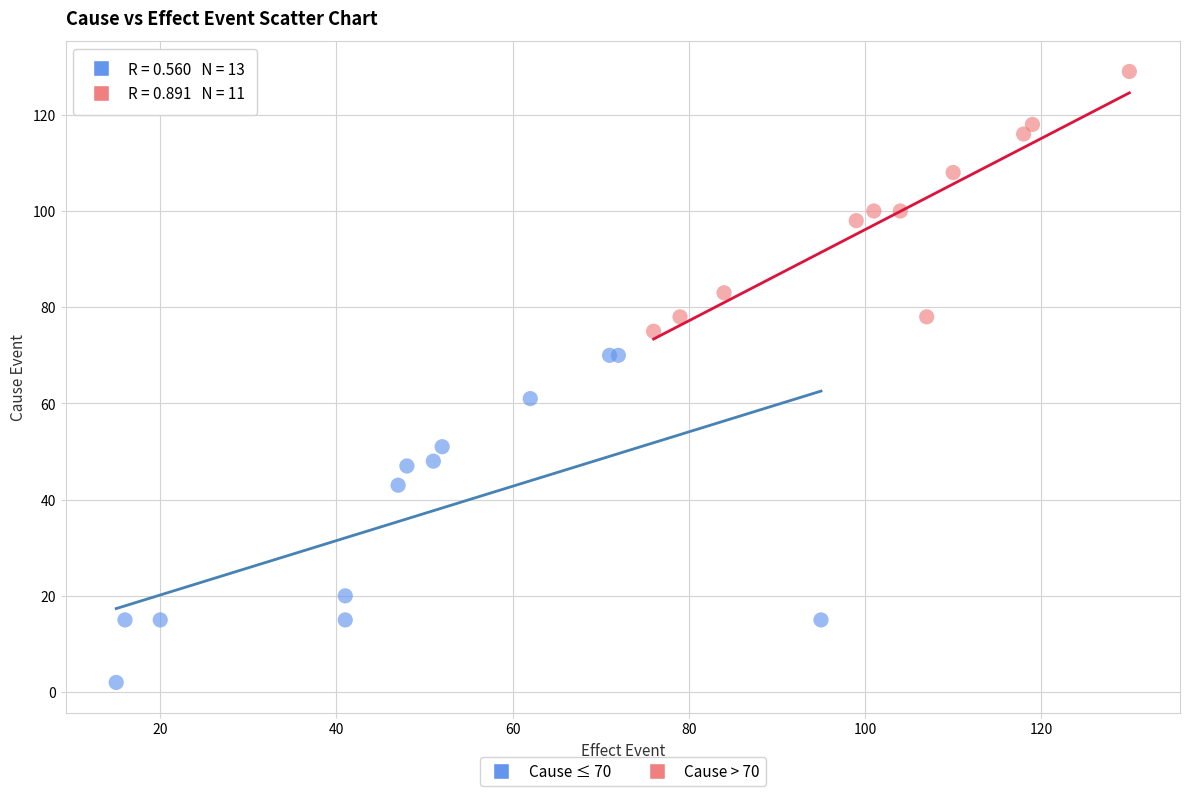

Which series contains the highest Y value?

Cause > 70